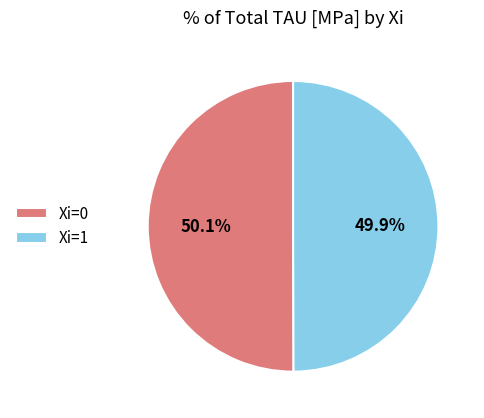

To the nearest percent, what is the combined percentage of Xi=0 and Xi=1?

100%